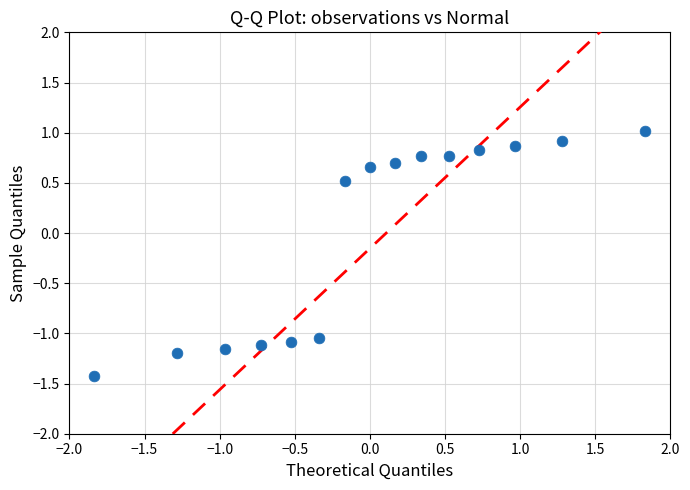

What Y value in the scatter plot is closest to 0?

0.5